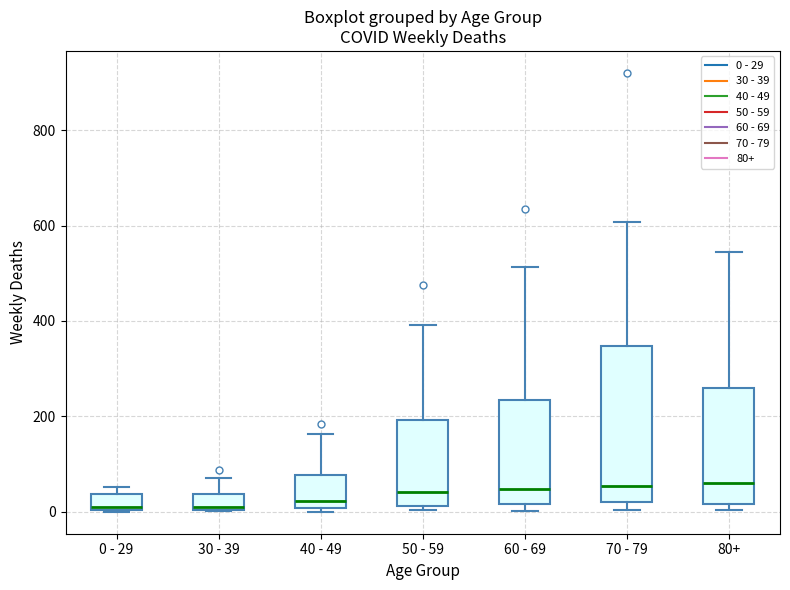

Comparing the boxes themselves (not the whiskers), which one is the tallest?

70 - 79